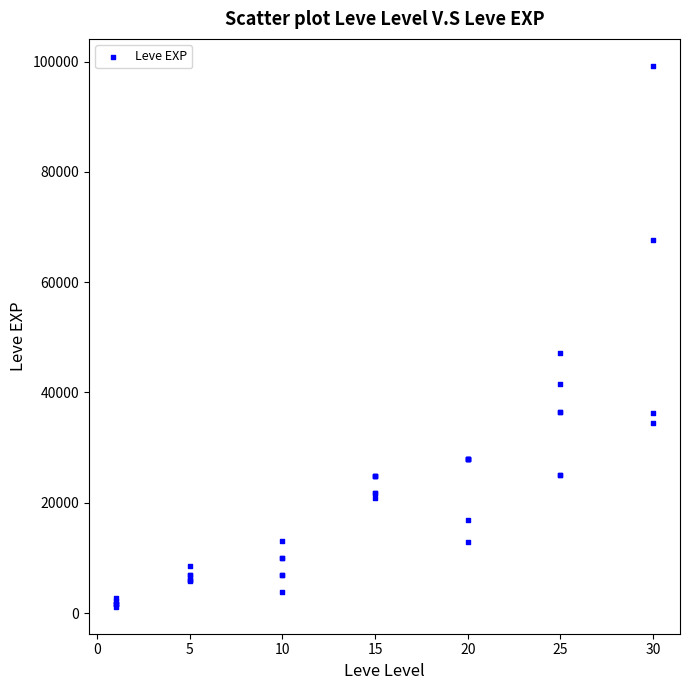

What Y value in the scatter plot is closest to 50190?

47200